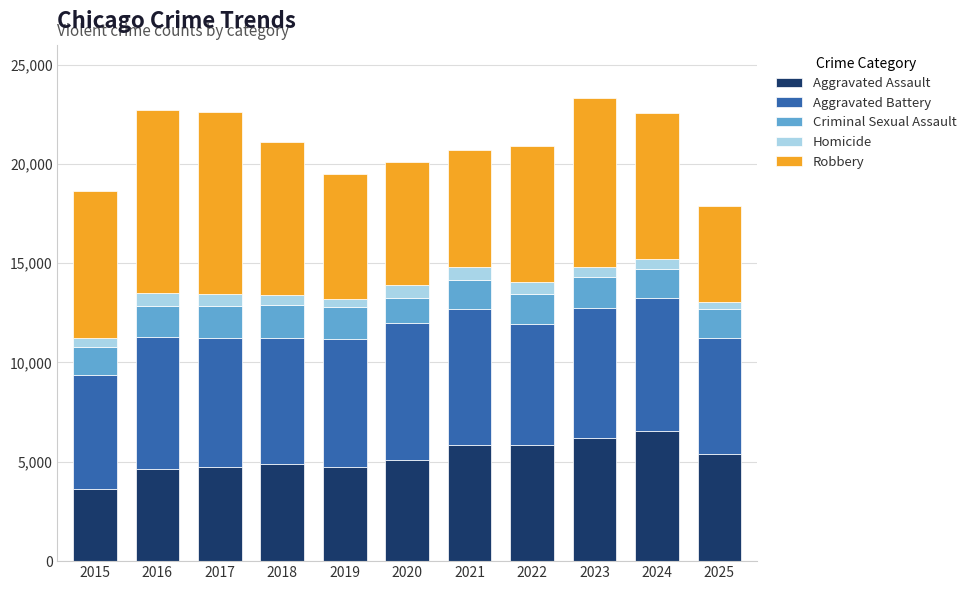

What is the highest value of the Aggravated Assault series?

6528